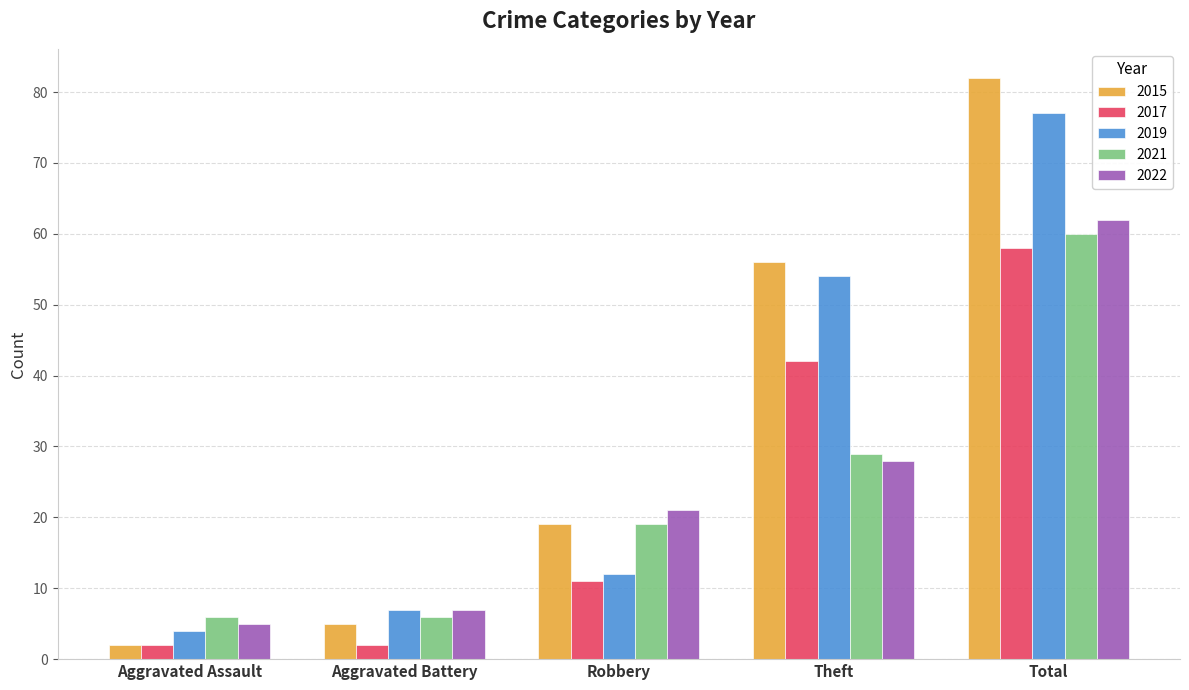

What is the average value of the 2015 series?

33